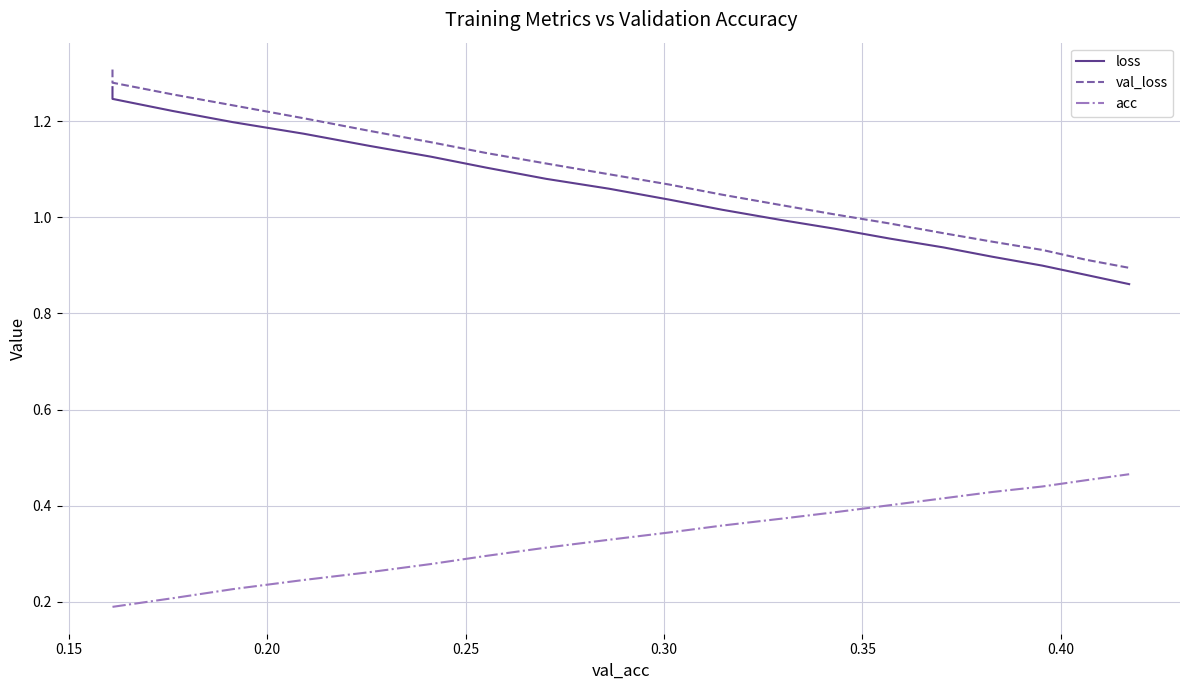

How many data points does each series have?

20